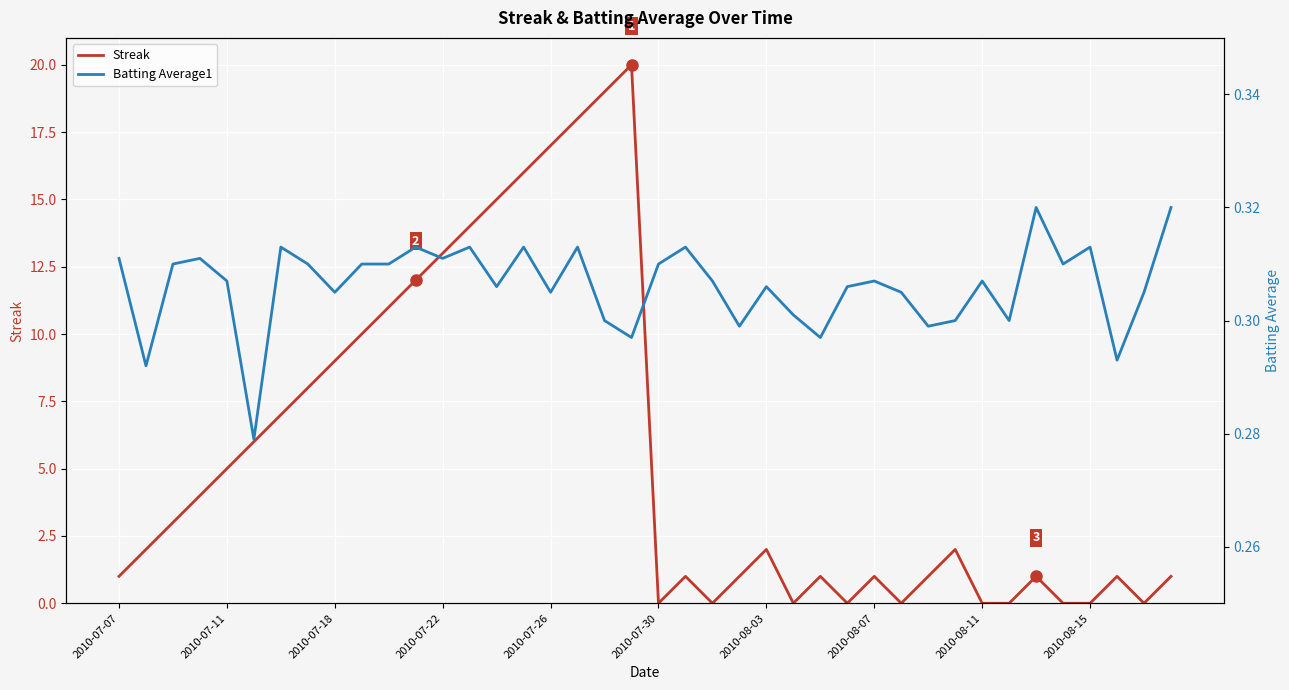

What is the label of the 30th point from the left?

29